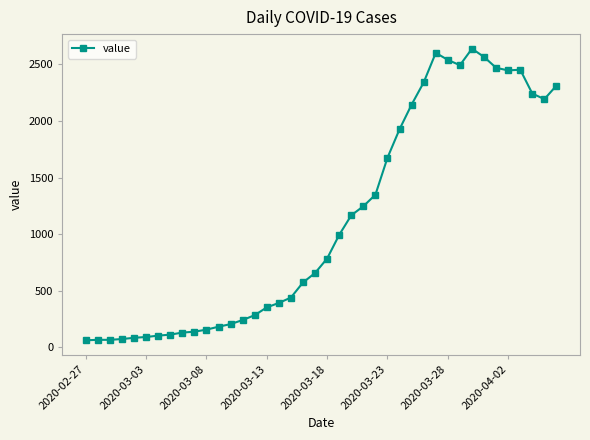

What is the minimum value shown in the chart?

61